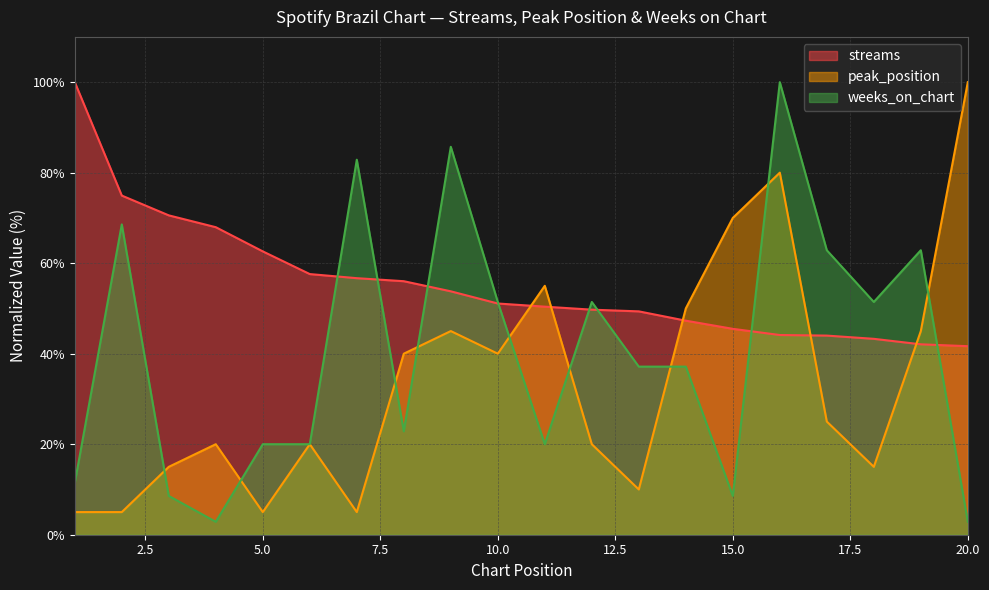

Where is the first local minimum for weeks_on_chart?

4